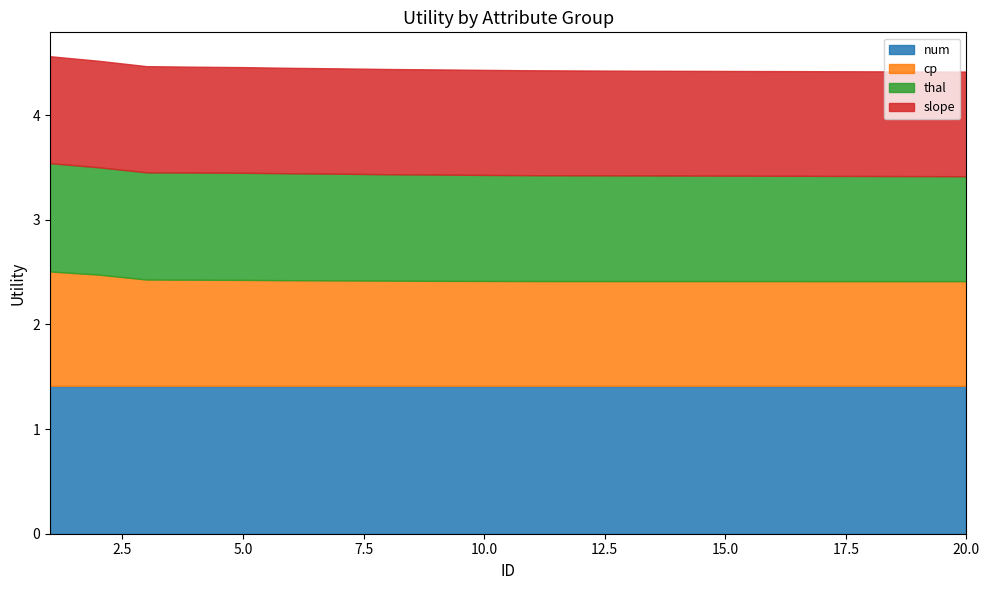

Reading right to left, list all the values displayed in this chart.

num: 20=1.4	19=1.4	18=1.4	17=1.4	16=1.4	15=1.4	14=1.4	13=1.4	12=1.4	11=1.4	10=1.4	9=1.4	8=1.4	7=1.4	6=1.4	5=1.4	4=1.4	3=1.4	2=1.4	1=1.4
cp: 20=1.0	19=1.0	18=1.0	17=1.0	16=1.0	15=1.0	14=1.0	13=1.0	12=1.0	11=1.0	10=1.0	9=1.0	8=1.0	7=1.0	6=1.0	5=1.0	4=1.0	3=1.0	2=1.1	1=1.1
thal: 20=1.0	19=1.0	18=1.0	17=1.0	16=1.0	15=1.0	14=1.0	13=1.0	12=1.0	11=1.0	10=1.0	9=1.0	8=1.0	7=1.0	6=1.0	5=1.0	4=1.0	3=1.0	2=1.0	1=1.0
slope: 20=1.0	19=1.0	18=1.0	17=1.0	16=1.0	15=1.0	14=1.0	13=1.0	12=1.0	11=1.0	10=1.0	9=1.0	8=1.0	7=1.0	6=1.0	5=1.0	4=1.0	3=1.0	2=1.0	1=1.0